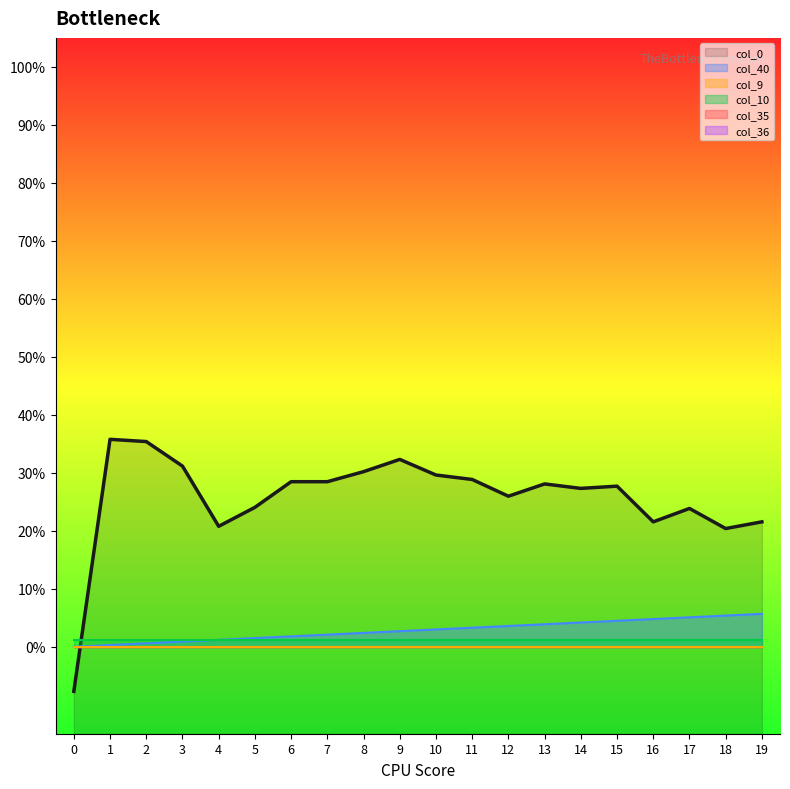

True or false: col_36 and col_10 intersect in this chart.

False